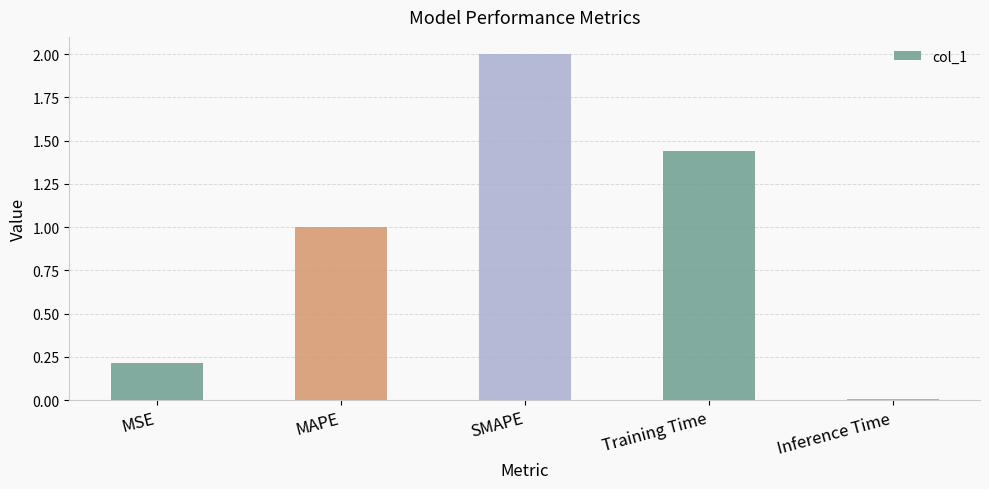

Count the number of categories in the chart.

5